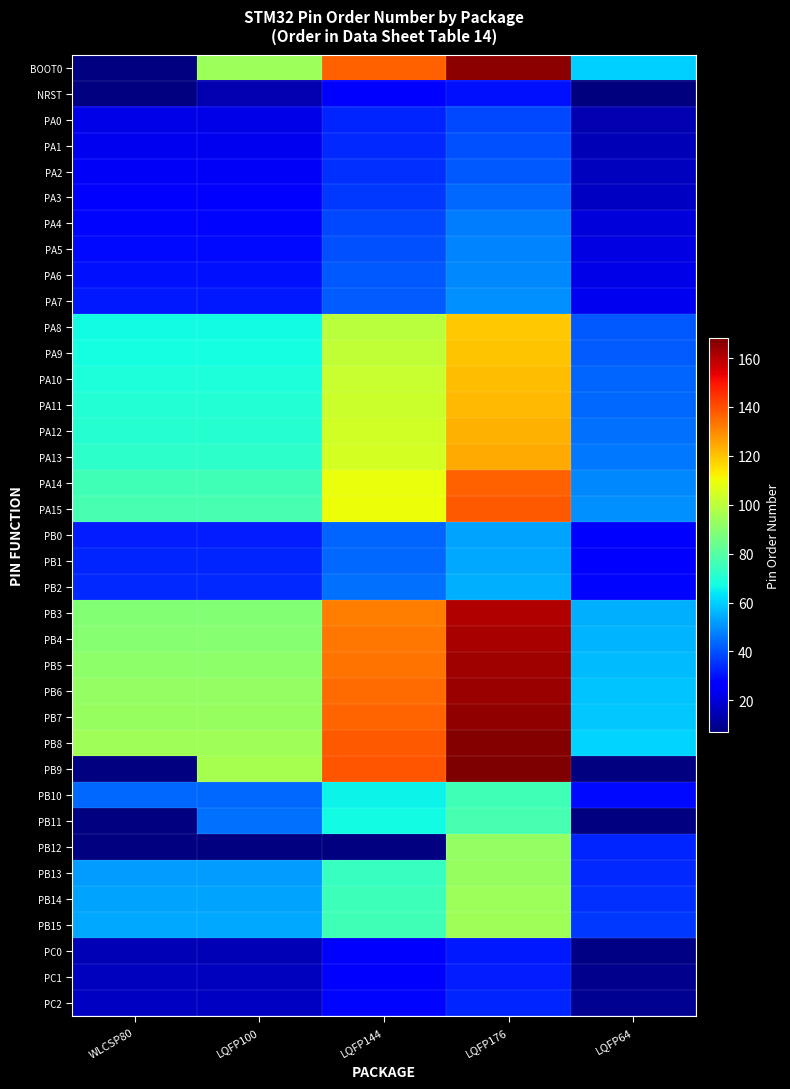

Is it true that PA3 equals 36.0 at LQFP144?

True